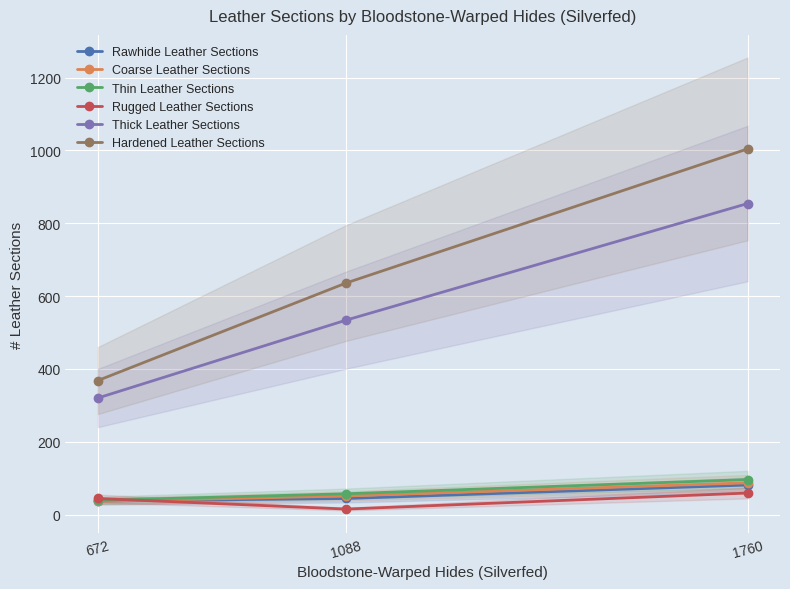

What is the minimum value shown in the chart?

15